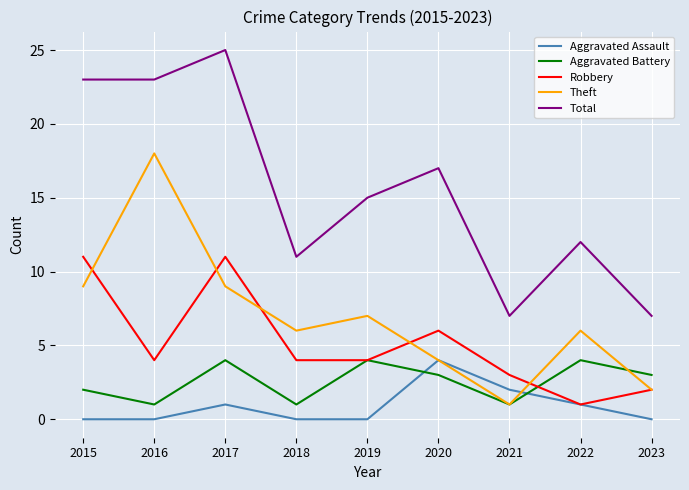

What is the maximum value shown in the chart?

25